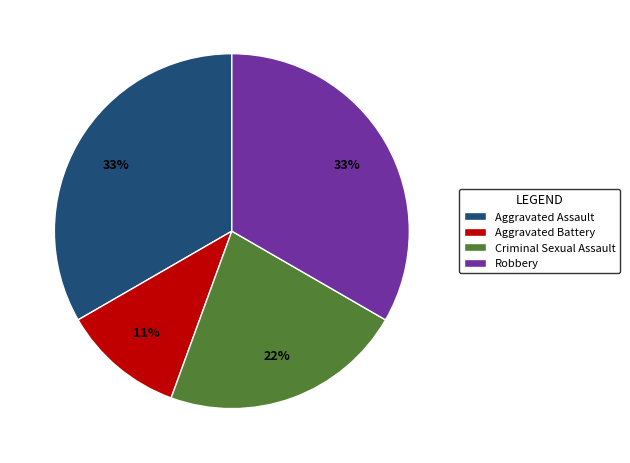

To the nearest percent, what is the difference between the largest and smallest slice percentages?

22%